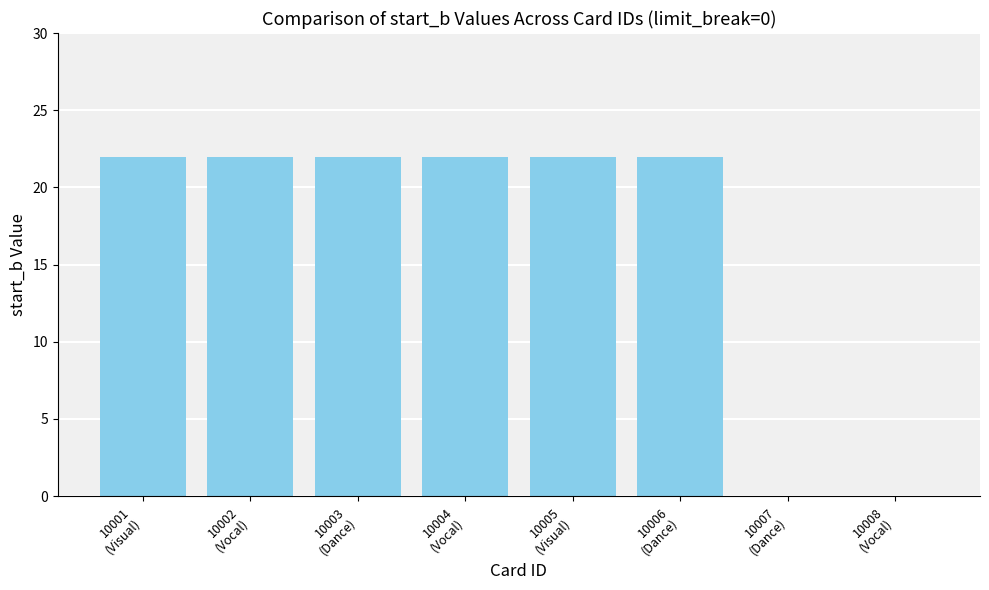

What is the sum of all values?

132